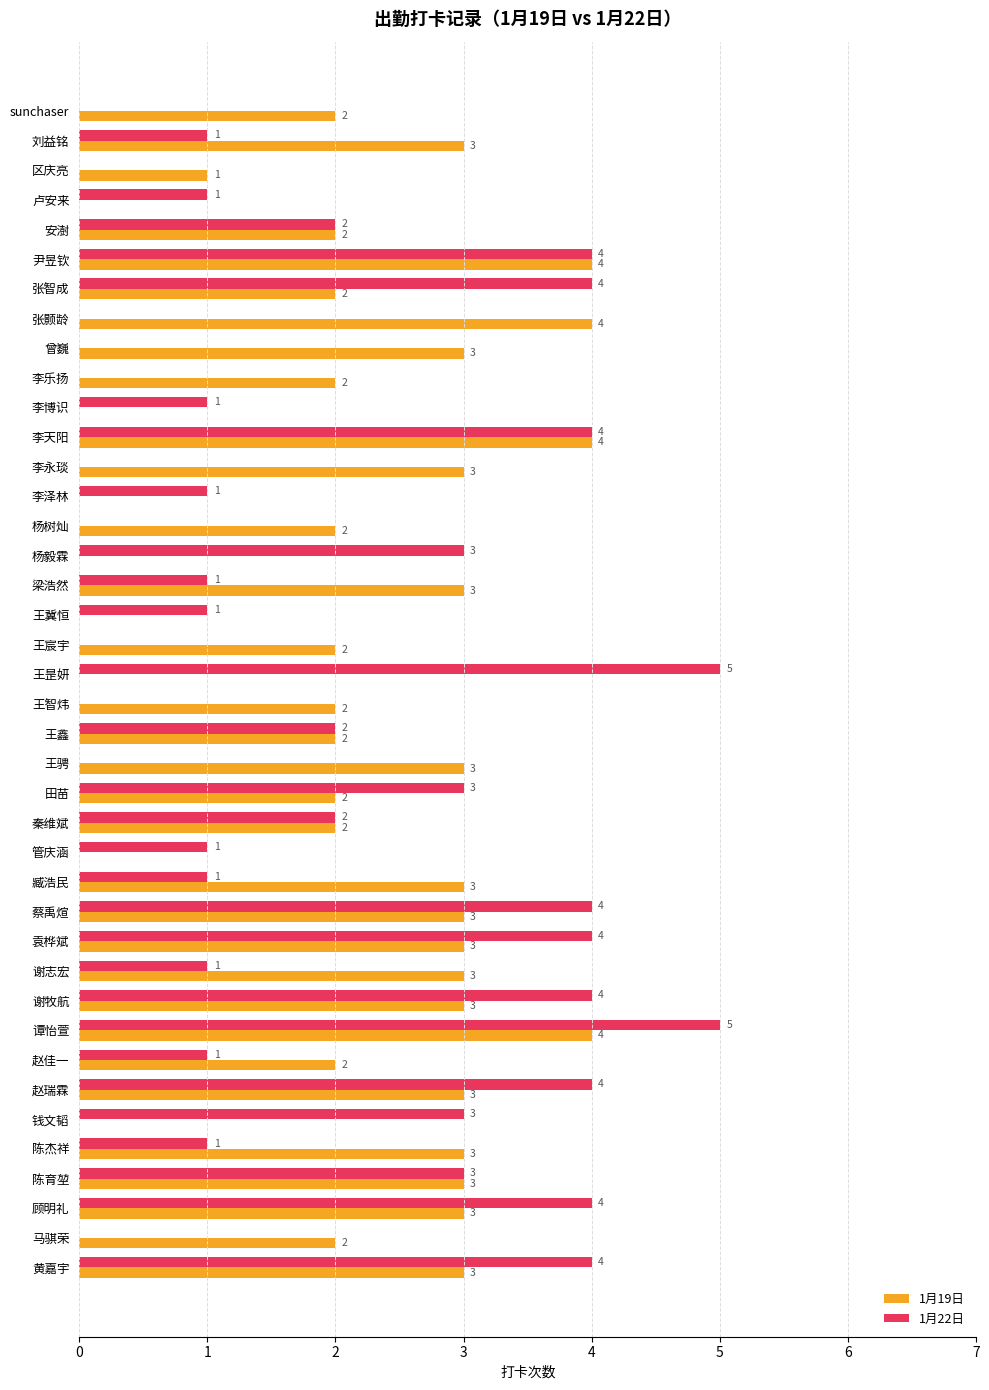

Count the 1月19日 values in the range 2 to 3.

27